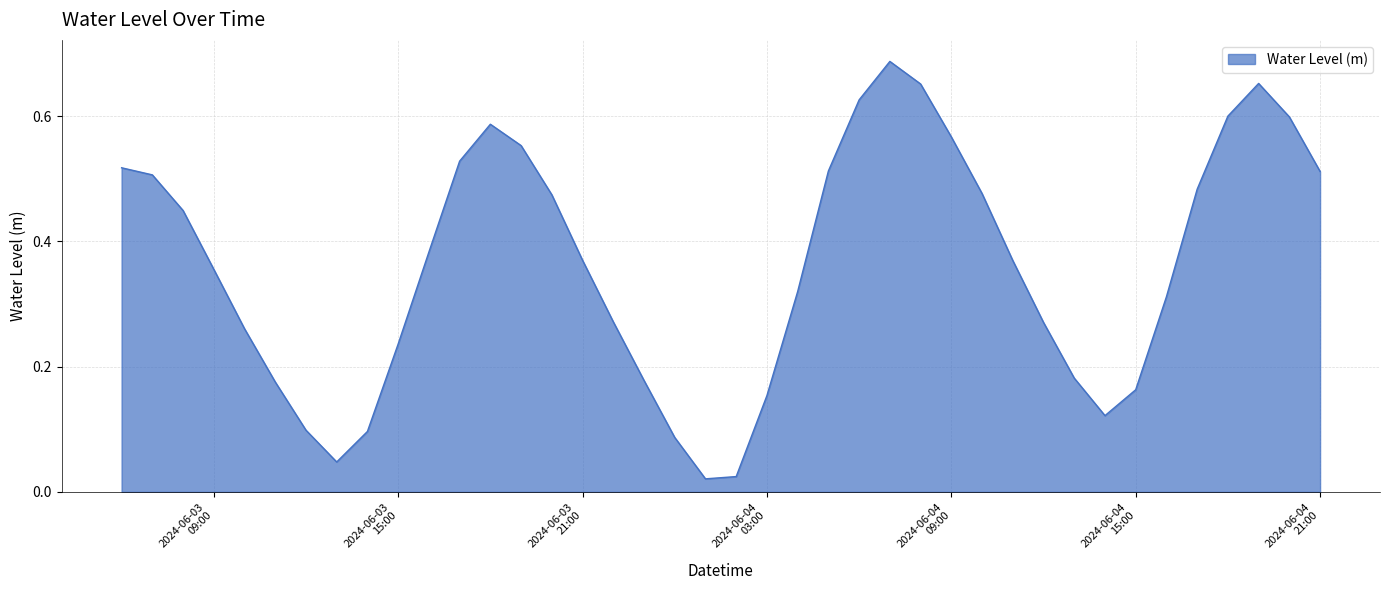

Rank the categories by value from lowest to highest.

2024-06-04 01:00, 2024-06-04 02:00, 2024-06-03 13:00, 2024-06-04 00:00, 2024-06-03 14:00, 2024-06-03 12:00, 2024-06-04 14:00, 2024-06-04 03:00, 2024-06-04 15:00, 2024-06-03 11:00, 2024-06-03 23:00, 2024-06-04 13:00, 2024-06-03 15:00, 2024-06-03 10:00, 2024-06-04 12:00, 2024-06-03 22:00, 2024-06-04 16:00, 2024-06-04 04:00, 2024-06-03 09:00, 2024-06-04 11:00, 2024-06-03 21:00, 2024-06-03 16:00, 2024-06-03 08:00, 2024-06-03 20:00, 2024-06-04 10:00, 2024-06-04 17:00, 2024-06-03 07:00, 2024-06-04 21:00, 2024-06-04 05:00, 2024-06-03 06:00, 2024-06-03 17:00, 2024-06-03 19:00, 2024-06-04 09:00, 2024-06-03 18:00, 2024-06-04 20:00, 2024-06-04 18:00, 2024-06-04 06:00, 2024-06-04 08:00, 2024-06-04 19:00, 2024-06-04 07:00